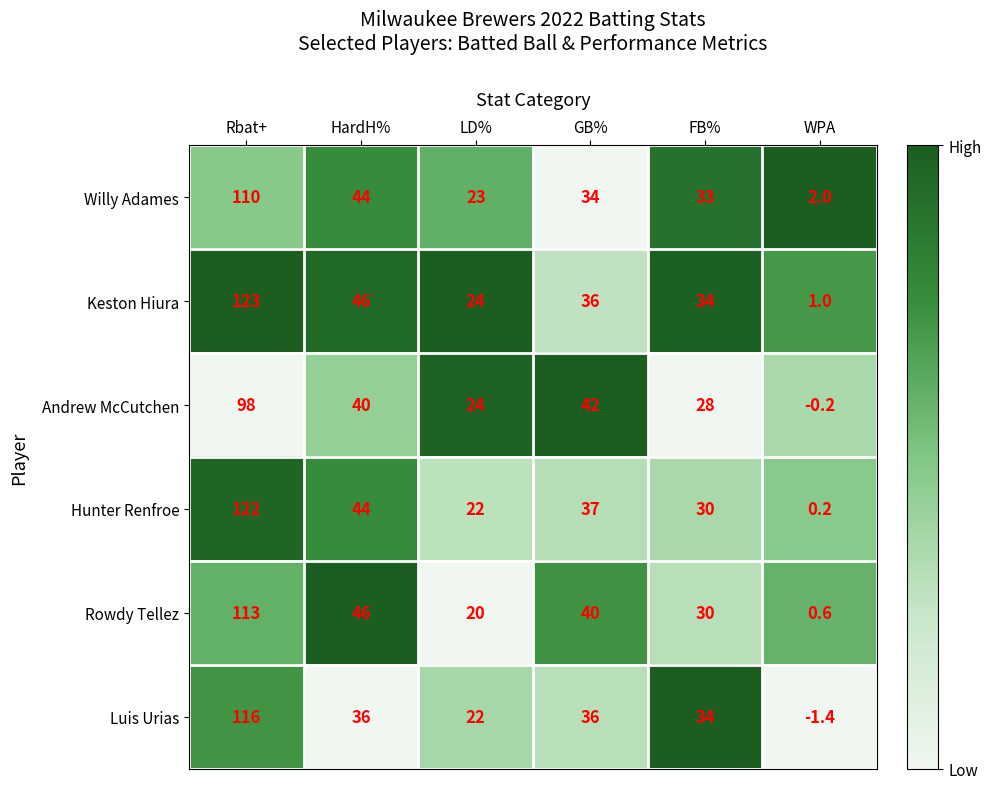

What is the difference between the Hunter Renfroe values at LD% and FB%?

8.0